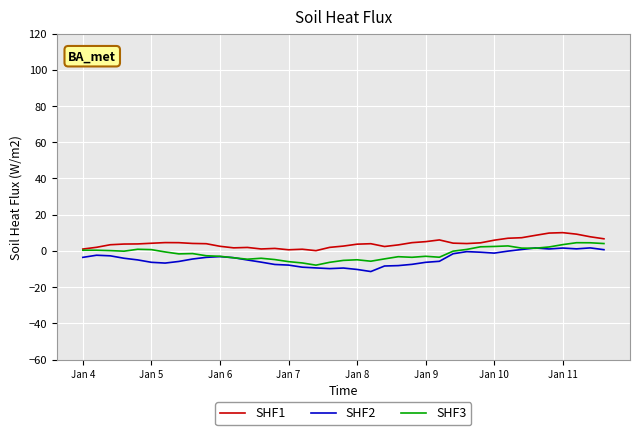

True or false: SHF2 and SHF1 intersect in this chart.

False